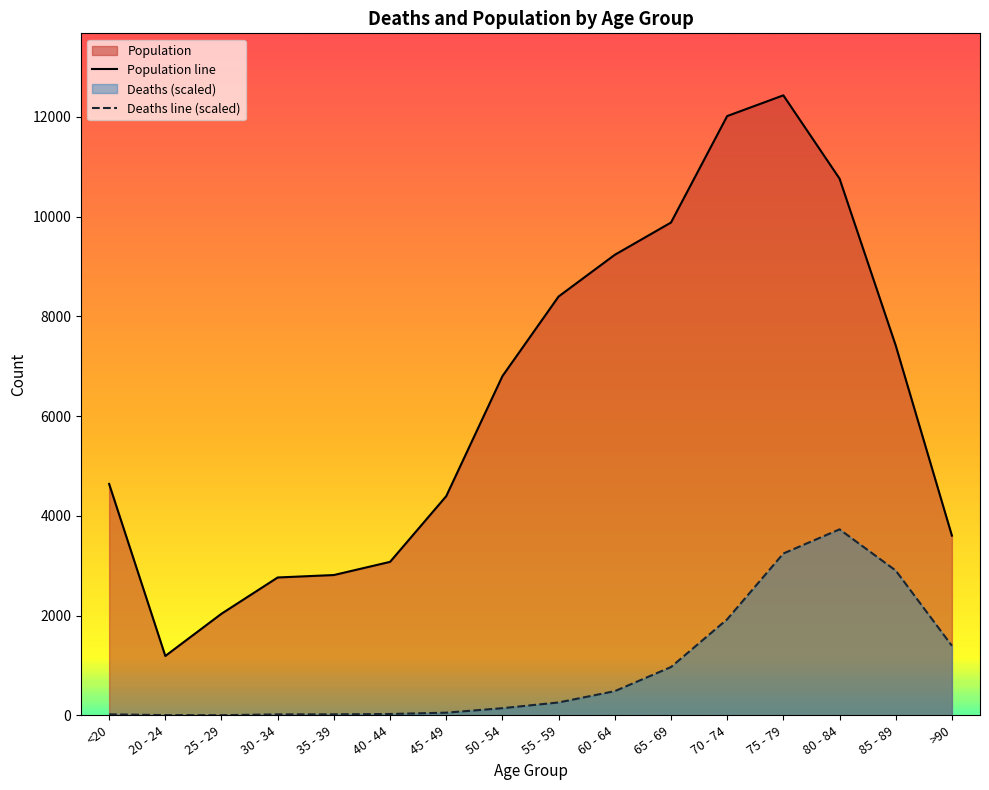

In Deaths line (scaled), how many points are higher than both neighbors (excluding endpoints)?

1